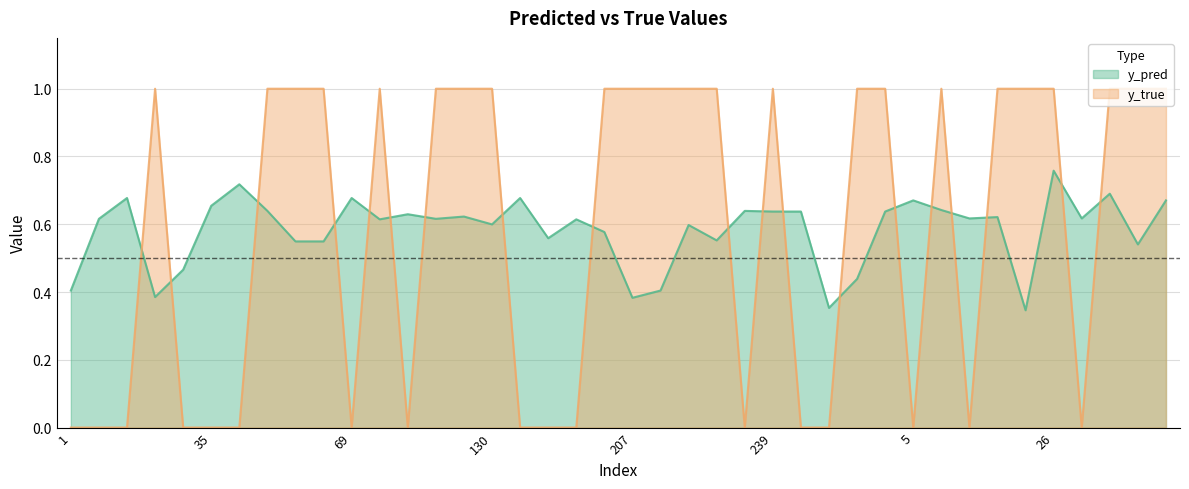

True or false: y_true has a value of 1.0 at 41.

True